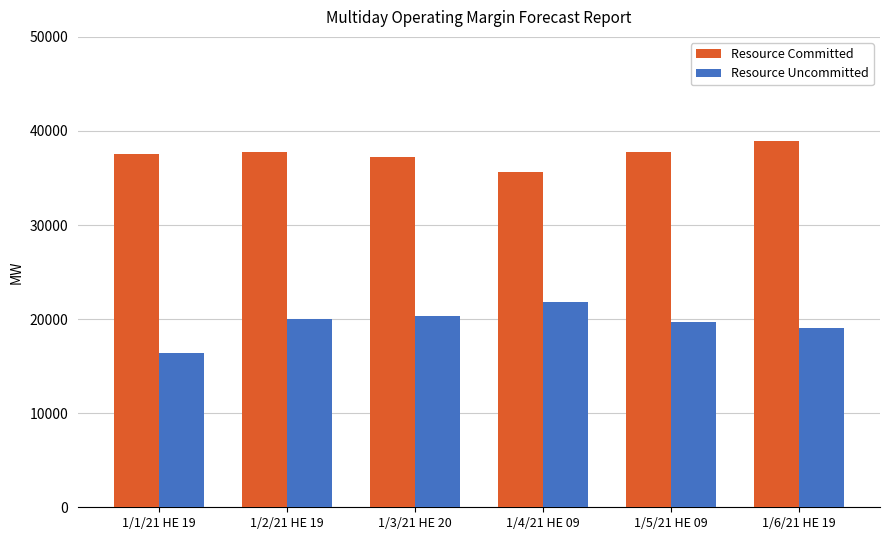

What is the value of the Resource Uncommitted bar at the 1st from the left?

16392.4